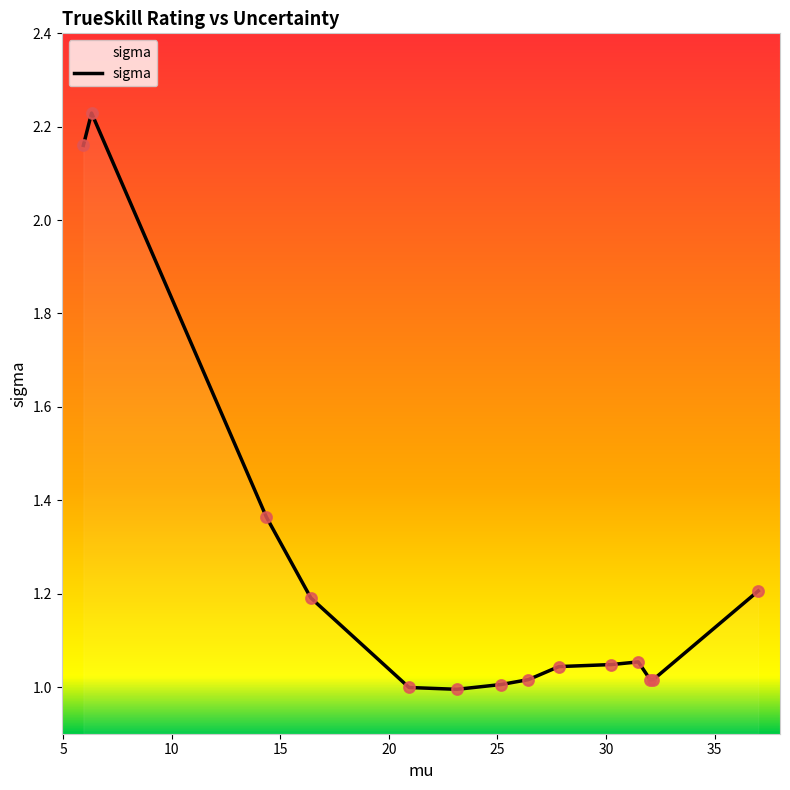

How many lines are shown in the chart?

1